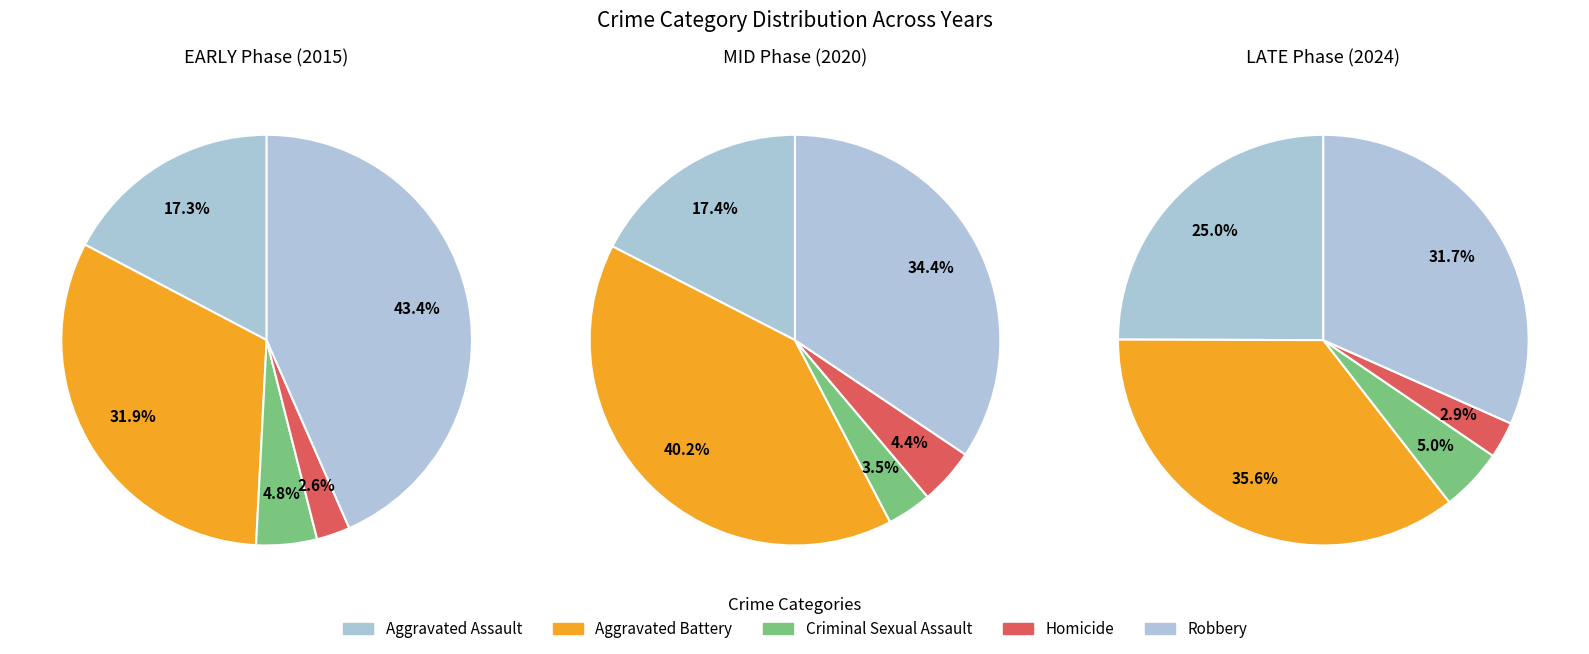

What is the smallest slice in the pie chart?

Homicide